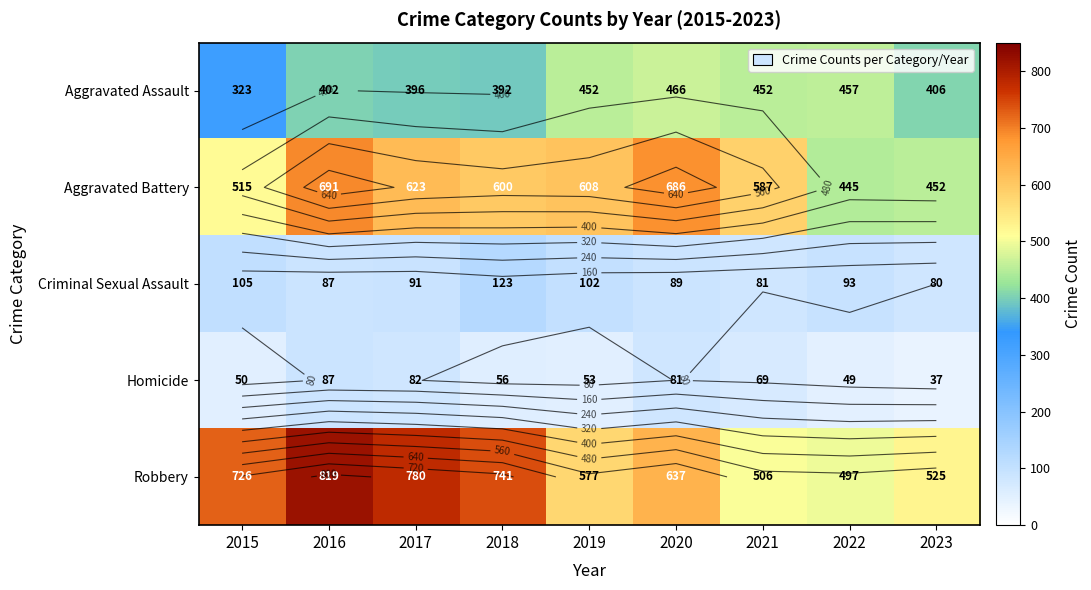

At 2022, list the series in order from largest to smallest.

Robbery, Aggravated Assault, Aggravated Battery, Criminal Sexual Assault, Homicide